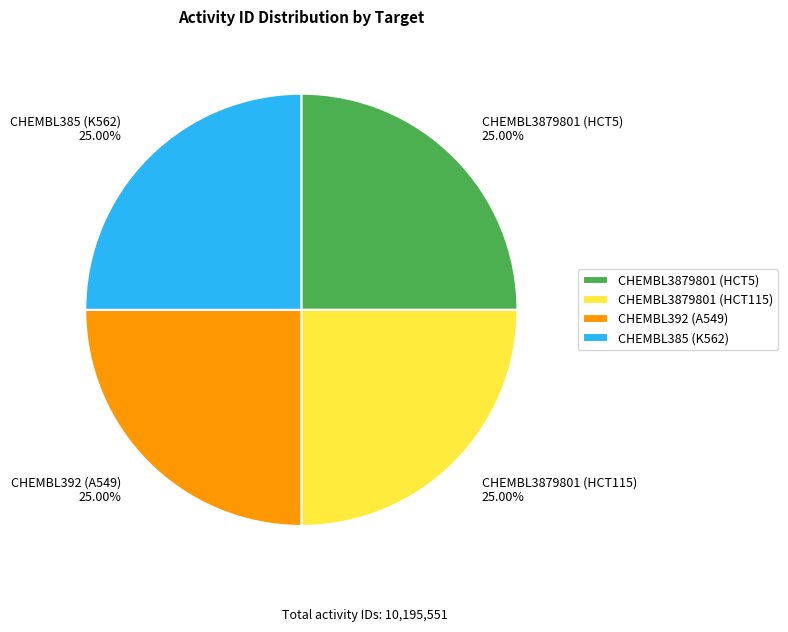

What is the total percentage of CHEMBL392 (A549) and CHEMBL385 (K562)?

50.0%